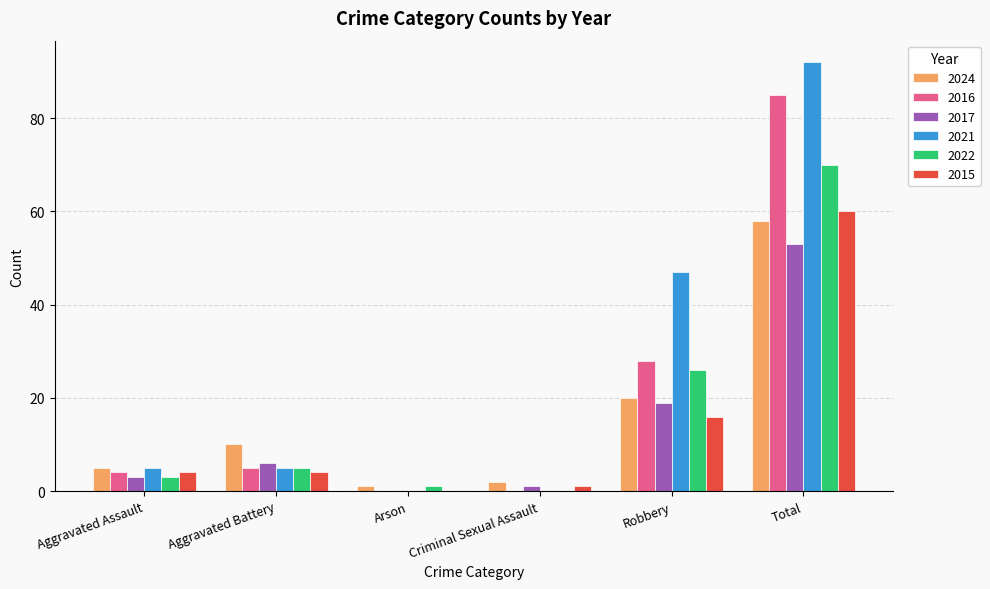

What is the difference between the 2017 values at Criminal Sexual Assault and Total?

52